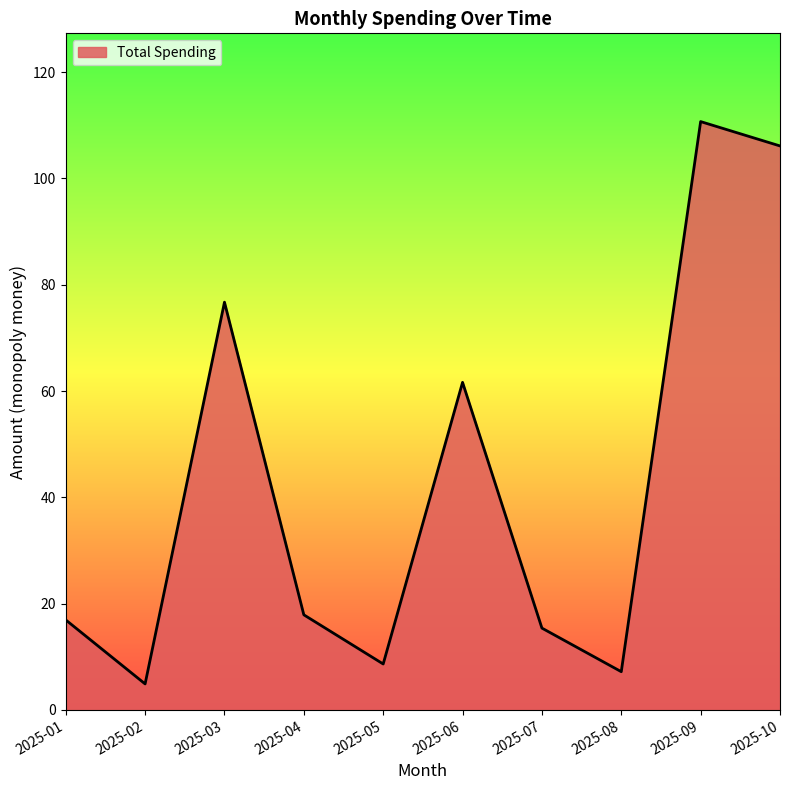

Where is the data nearest to the value 57?

2025-06